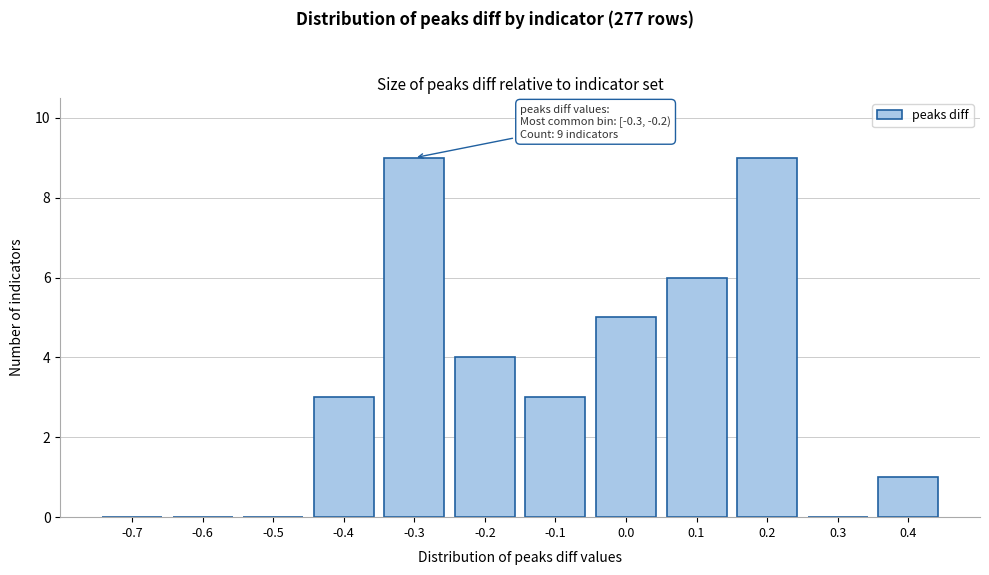

Reading left to right, list all the values displayed in this chart.

-0.7=0	-0.6=0	-0.5=0	-0.4=3	-0.3=9	-0.2=4	-0.1=3	0.0=5	0.1=6	0.2=9	0.3=0	0.4=1